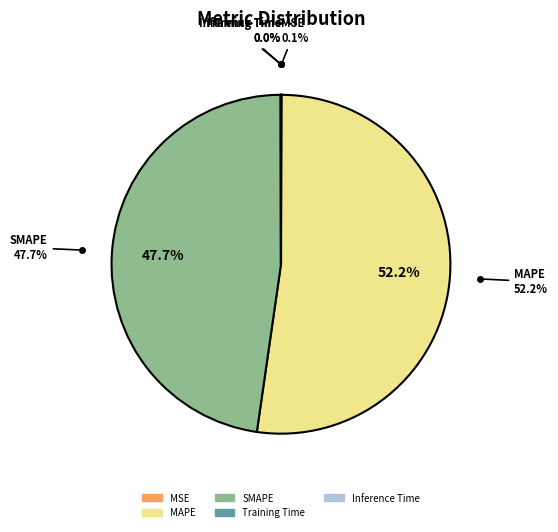

How many slices are in this pie chart?

5